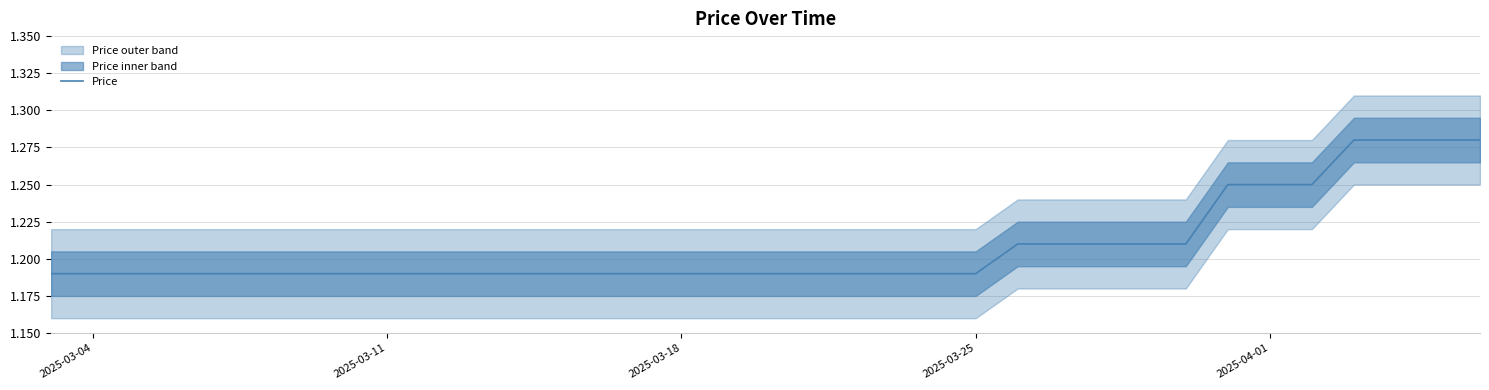

Does the chart display data point markers on the line(s)?

No